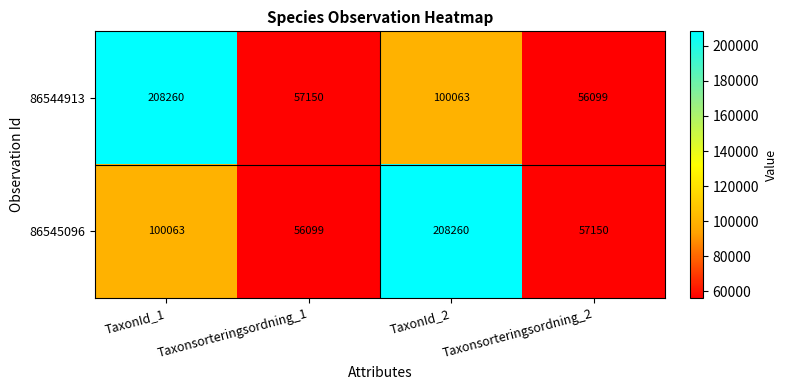

At how many categories does at least one series exceed 200802?

2